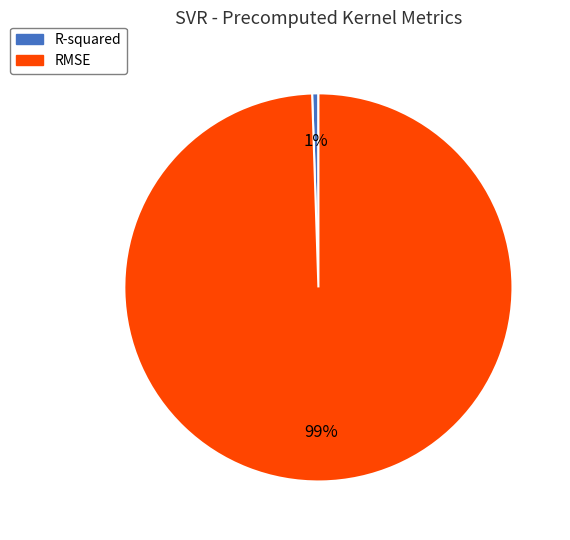

Which slice is the smallest?

R-squared